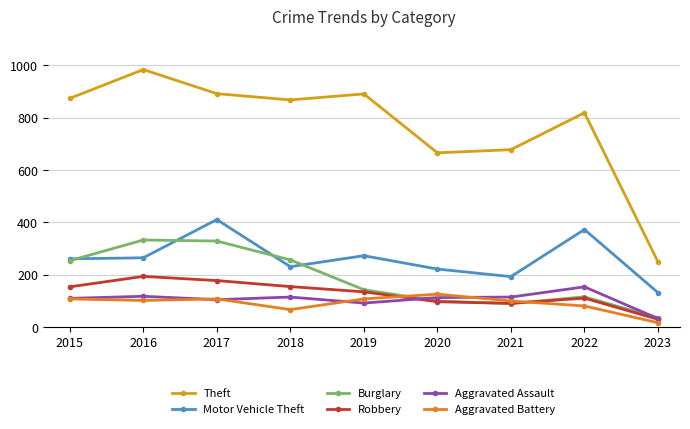

True or false: Burglary has more than 2 points higher than both neighbors.

False